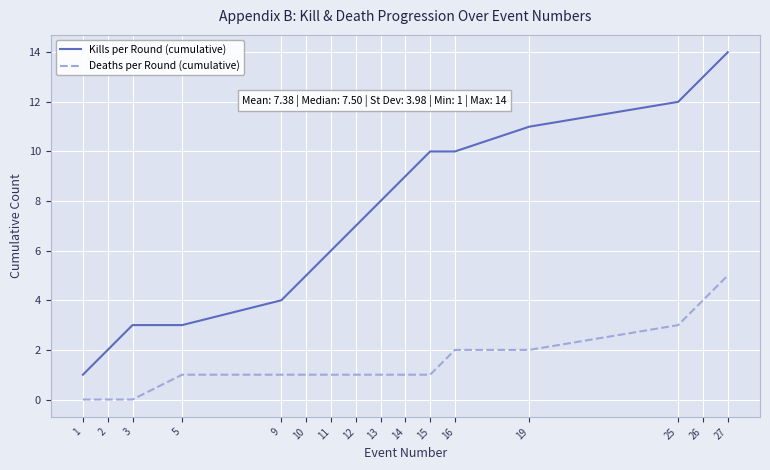

What is the difference between the maximum and minimum values in the Kills per Round (cumulative) series?

13